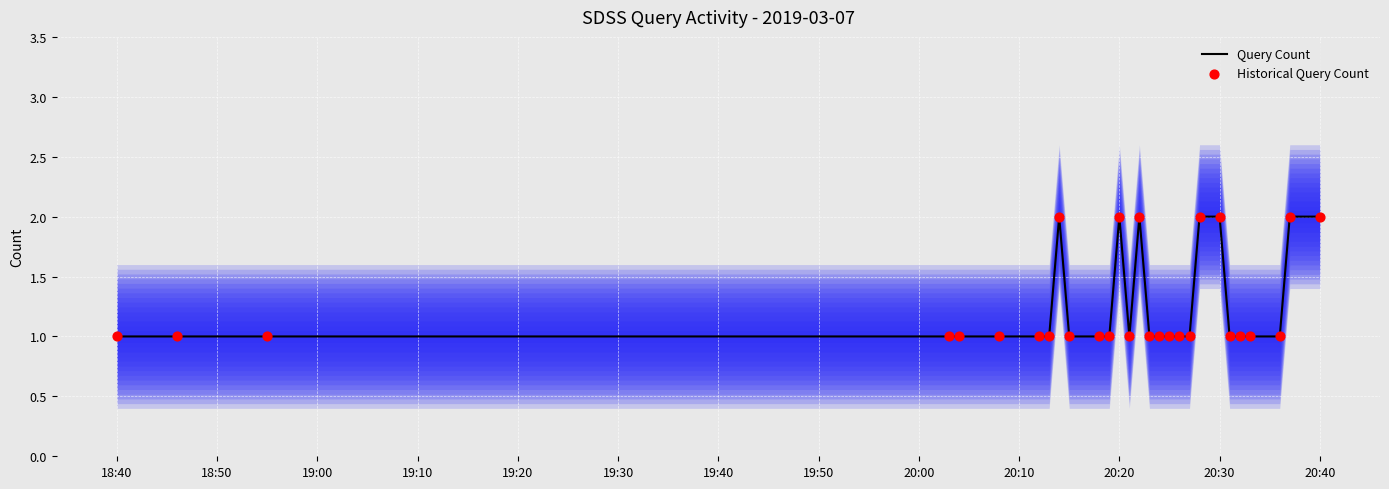

What are all the series names shown in the legend?

Query Count, Historical Query Count